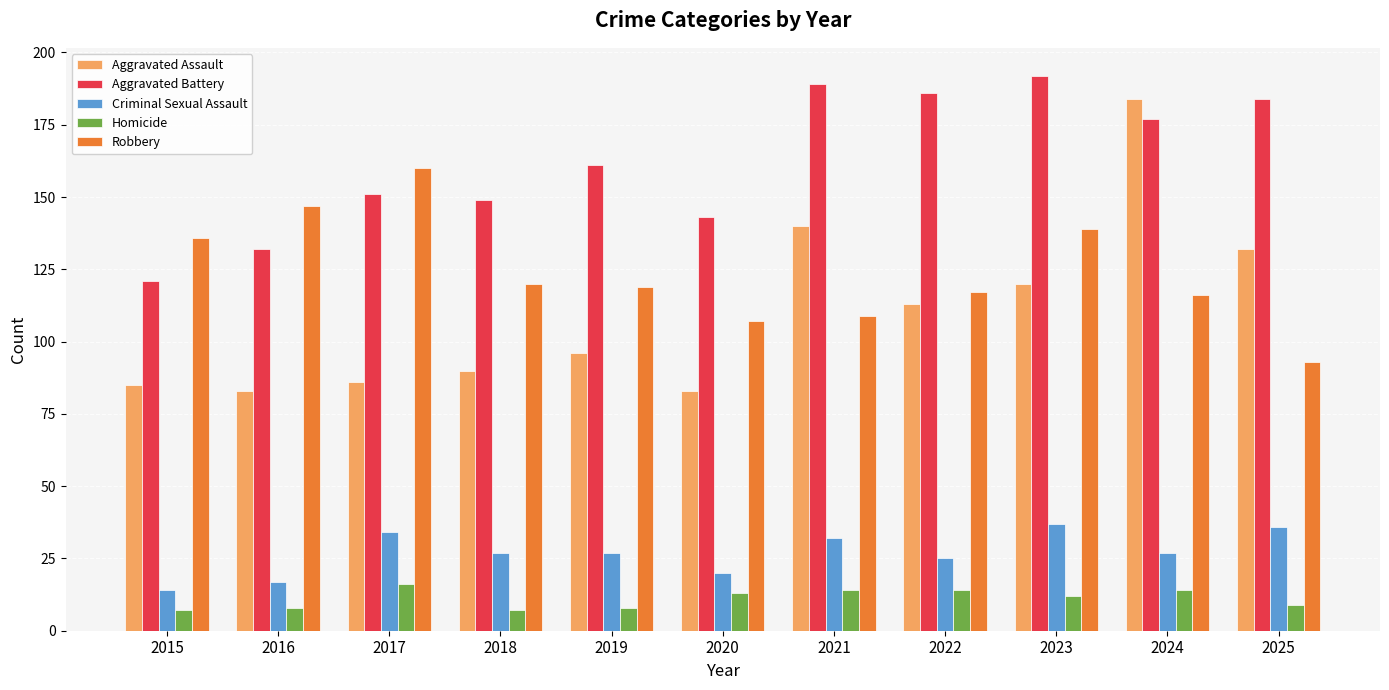

What is the value of the Aggravated Assault bar at the 6th from the left?

83